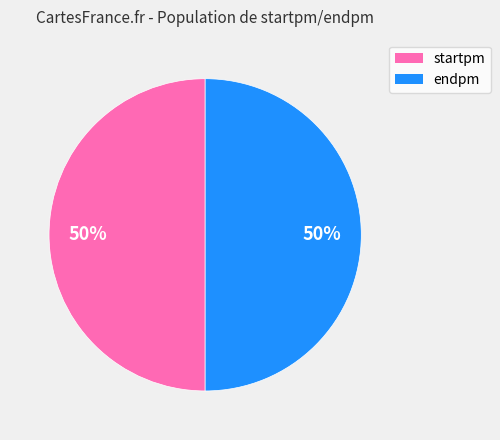

To the nearest percent, what is the combined percentage of endpm and startpm?

100%